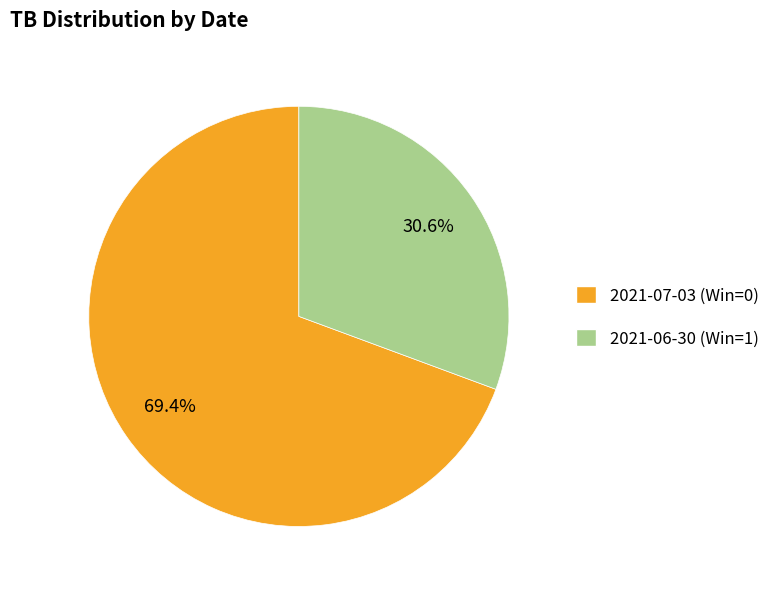

To the nearest percent, what is the difference between the 2021-07-03 (Win=0) and 2021-06-30 (Win=1) slice percentages?

39%